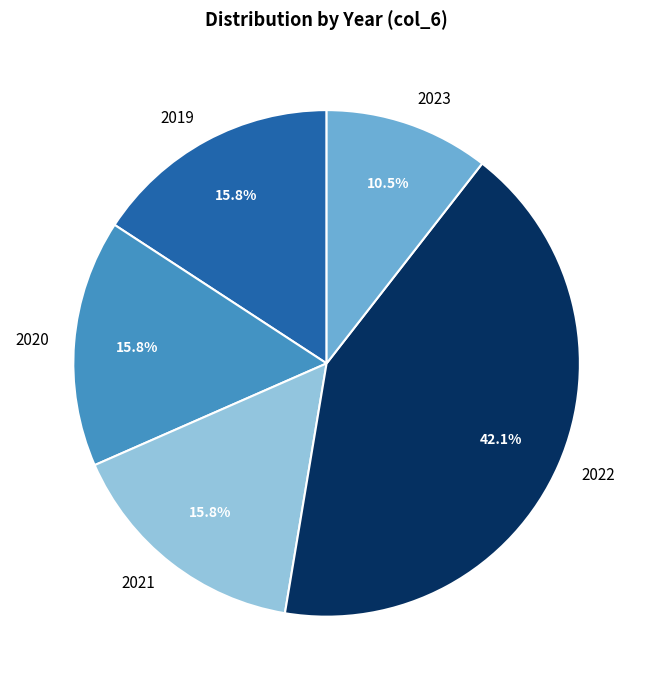

What is the total percentage of 2023 and 2022?

52.6%